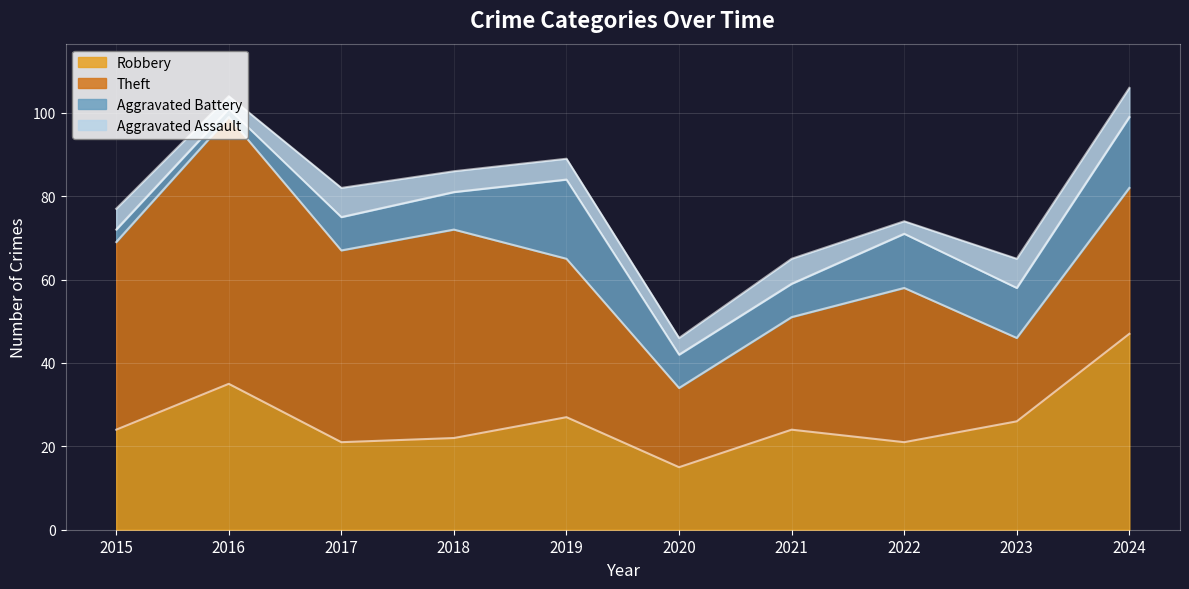

Which series ends up on top after the final intersection of Robbery and Theft?

Robbery